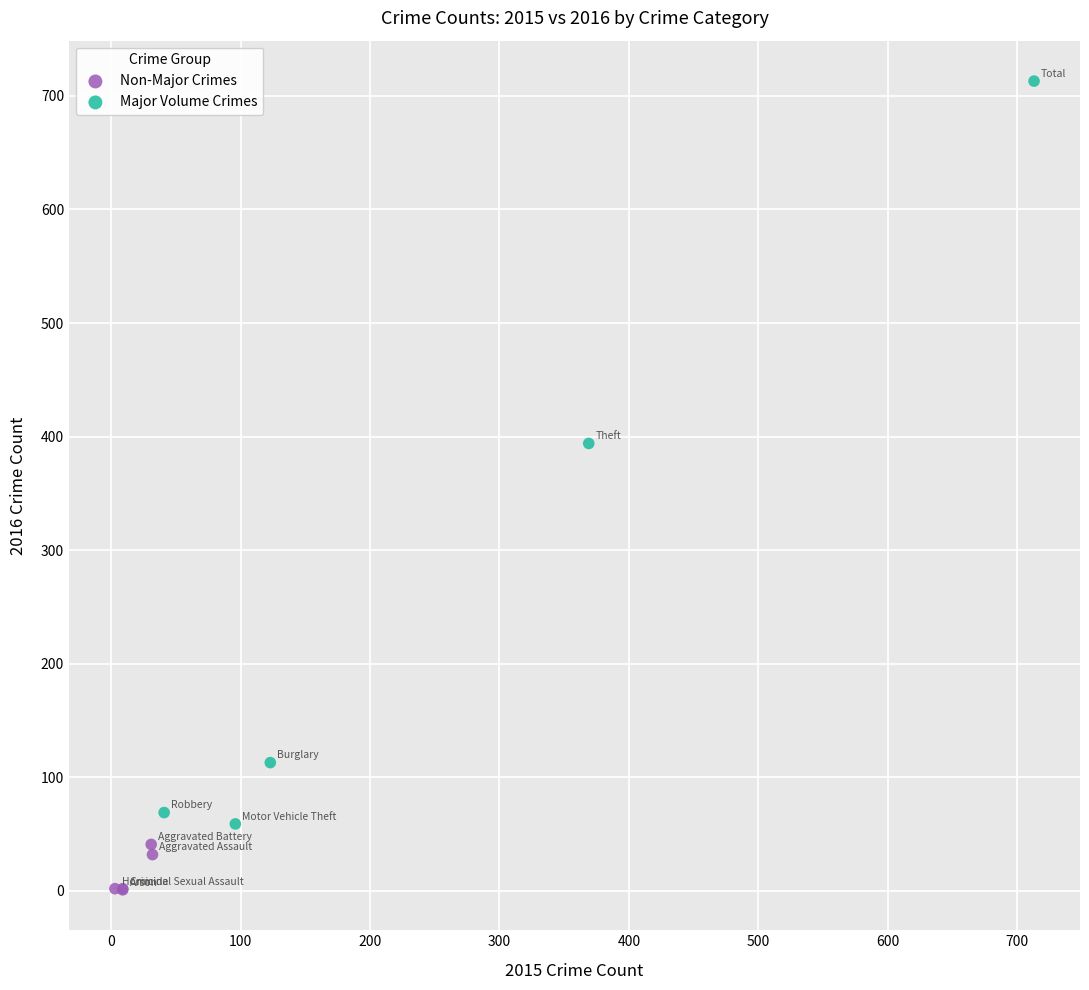

Which series contains the highest Y value?

Major Volume Crimes